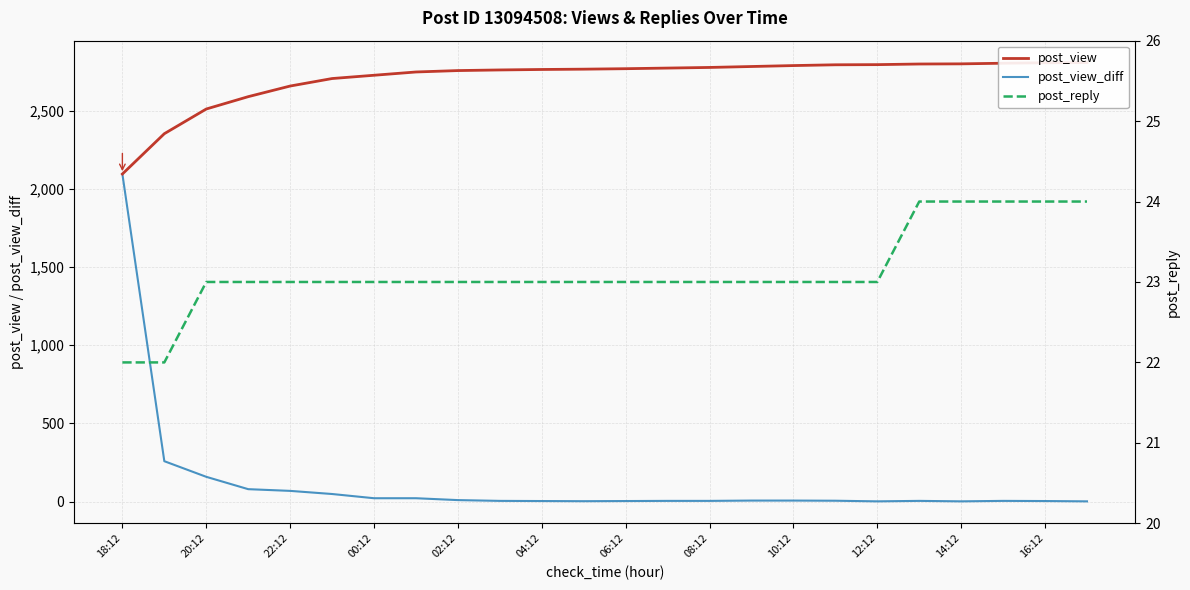

What is the highest value of the post_view_diff series?

2096